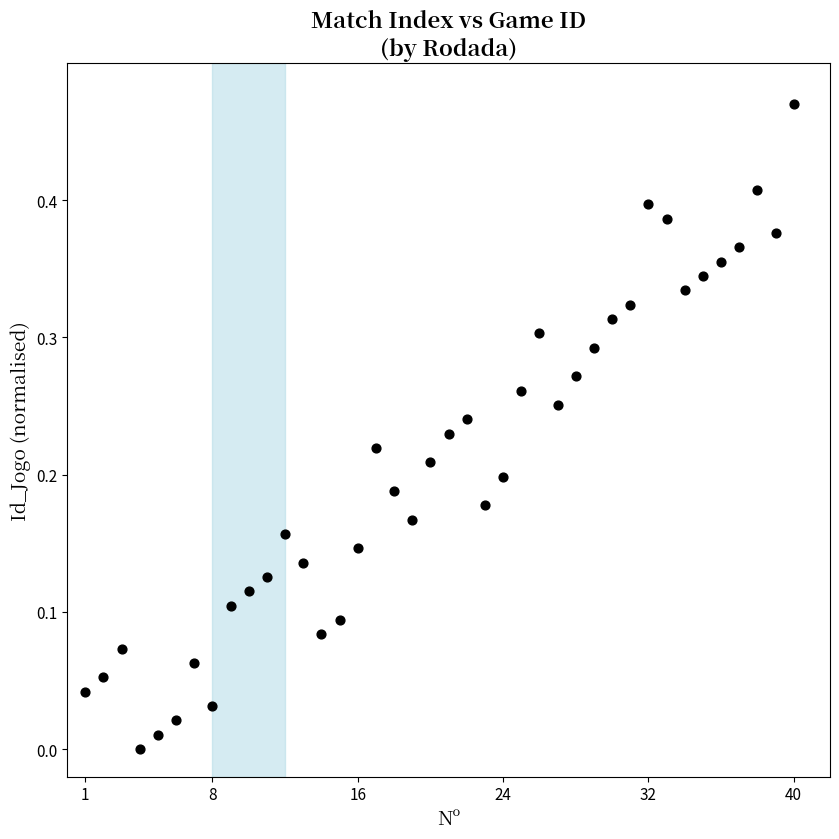

What is the range of X values (max minus min)?

39.0